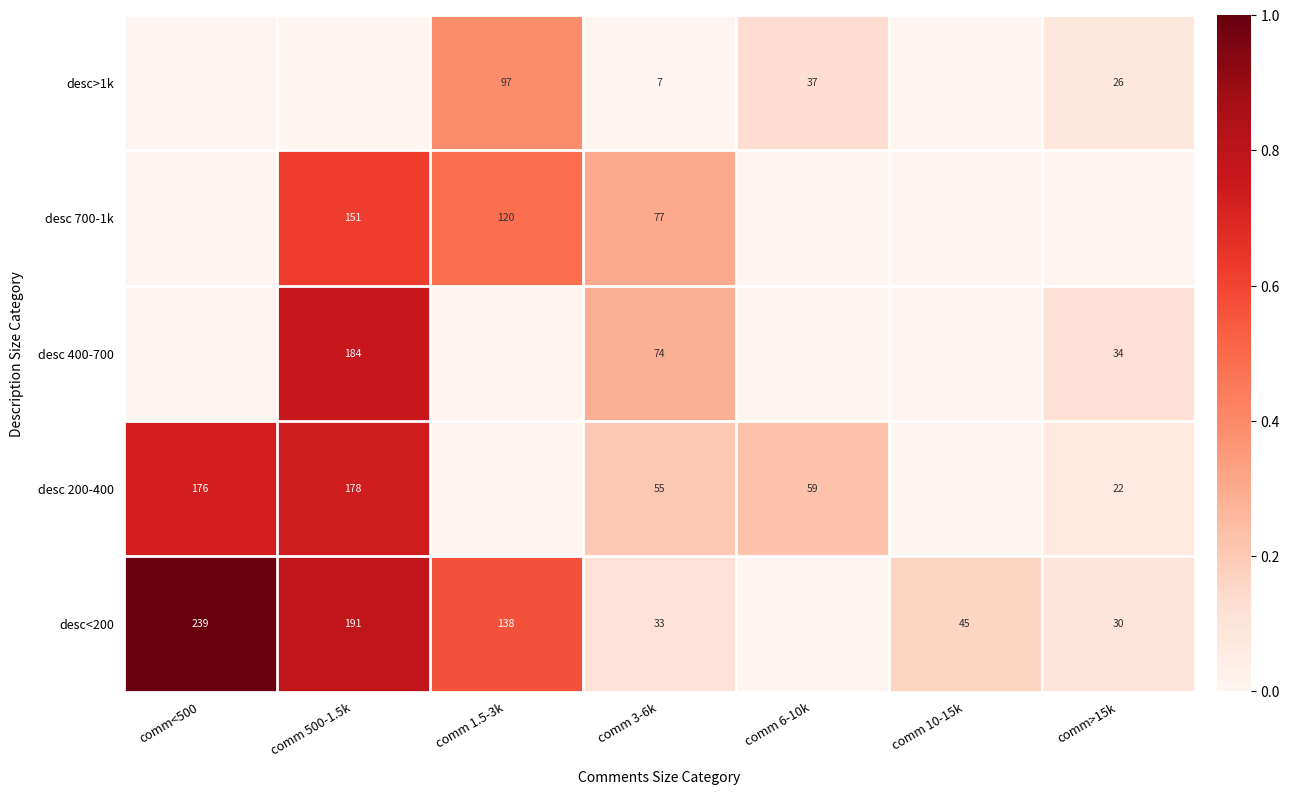

The desc 200-400 series shows 32 at comm>15k. True or false?

False